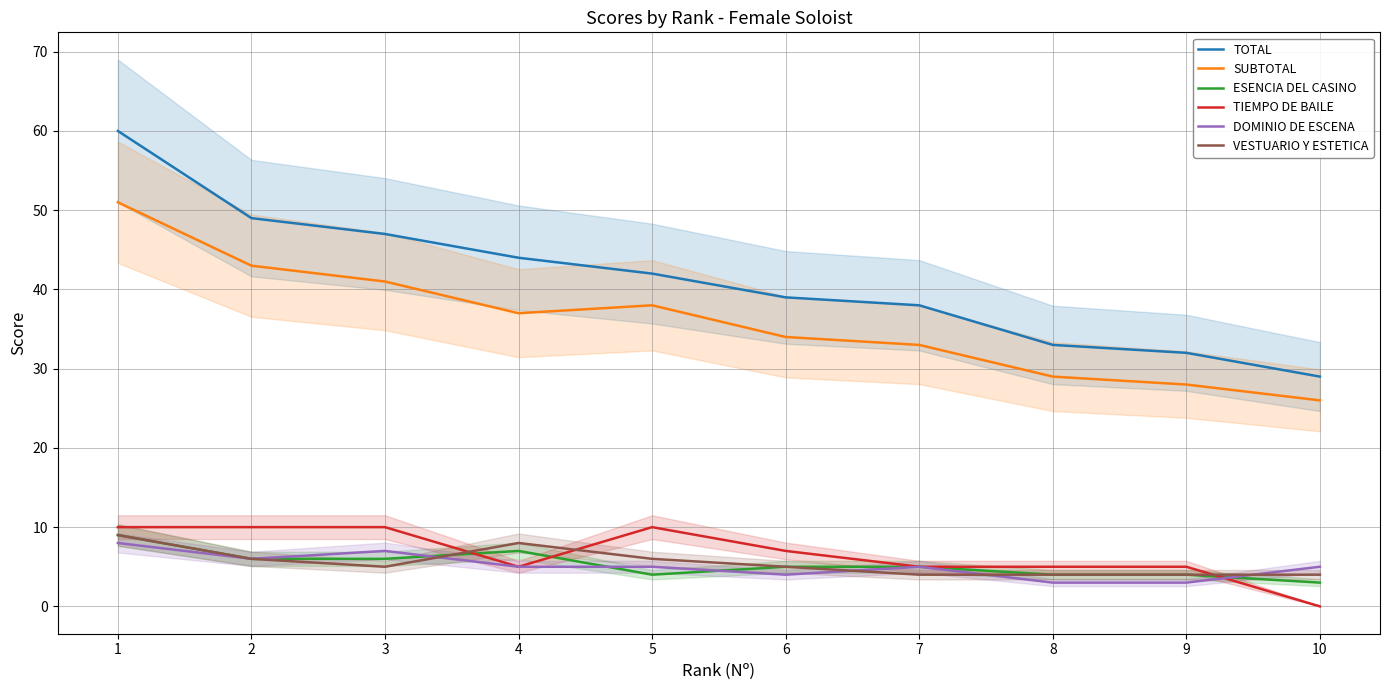

At which category does SUBTOTAL reach its first local valley?

4